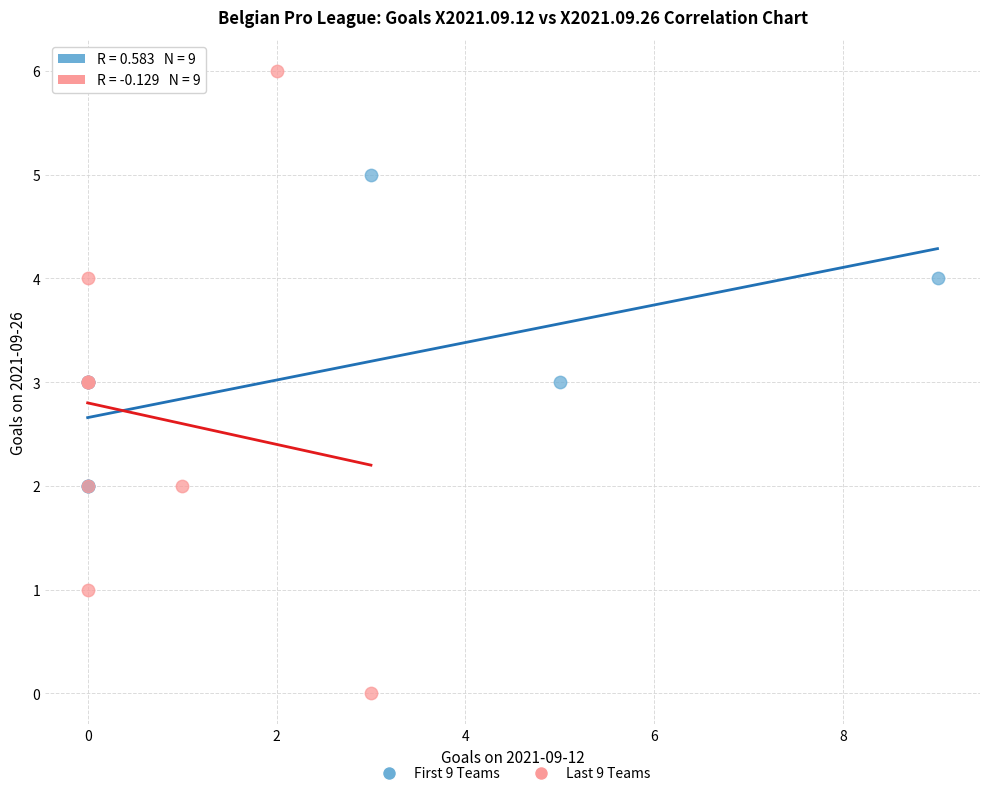

Which series has the largest Y range (max minus min)?

Last 9 Teams